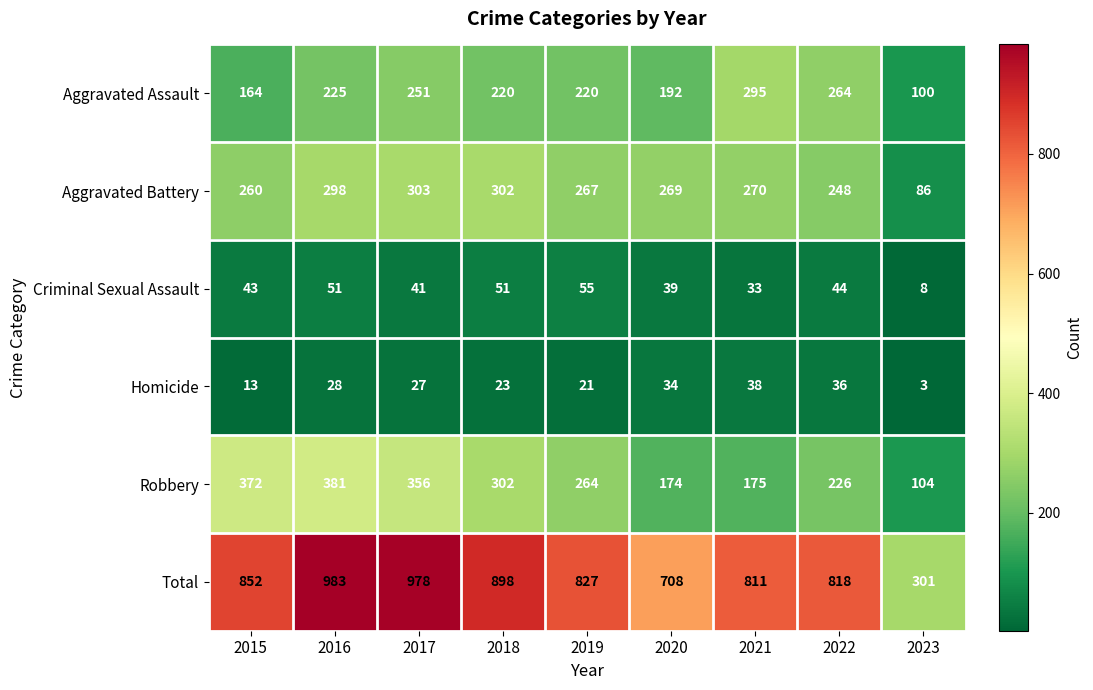

How many series are shown in this chart?

6